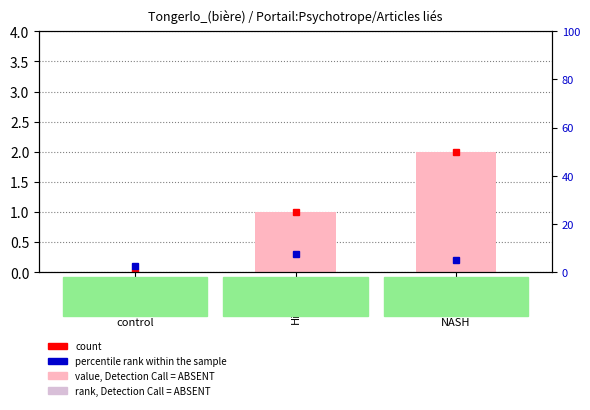

How many bars are there in total?

3